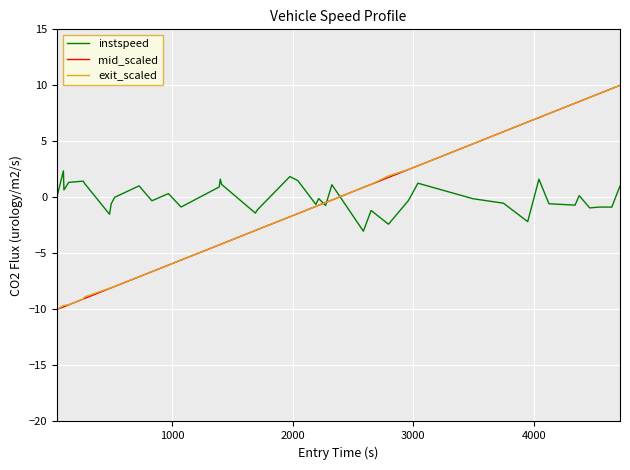

What is the maximum value for exit_scaled?

10.0